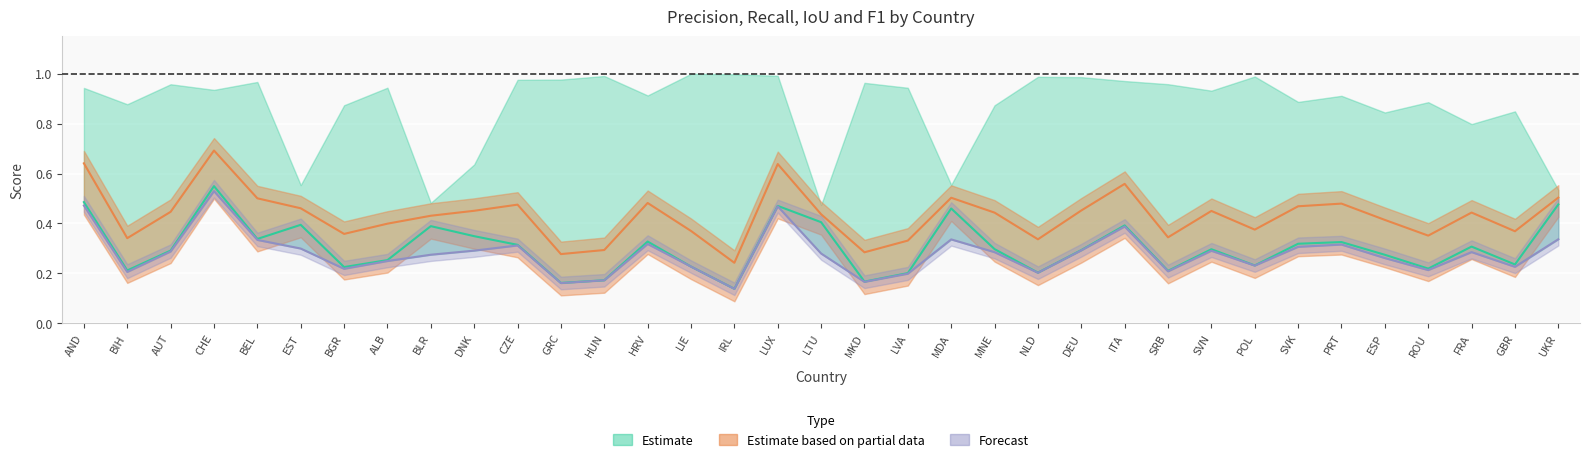

What is the sum of all precision values?

10.6